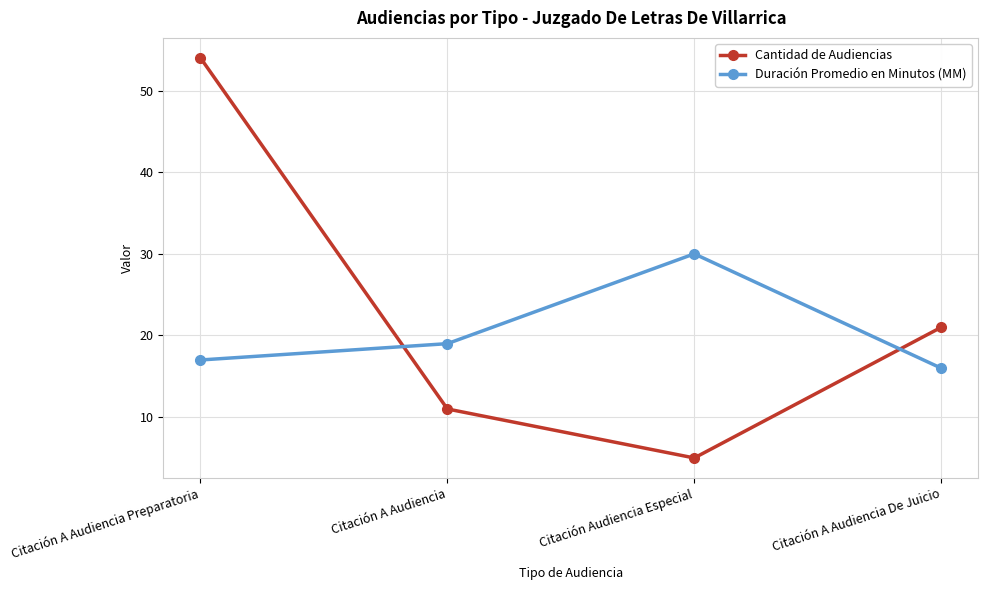

What is the difference between the second highest and second lowest values in the Duración Promedio en Minutos (MM) series?

2